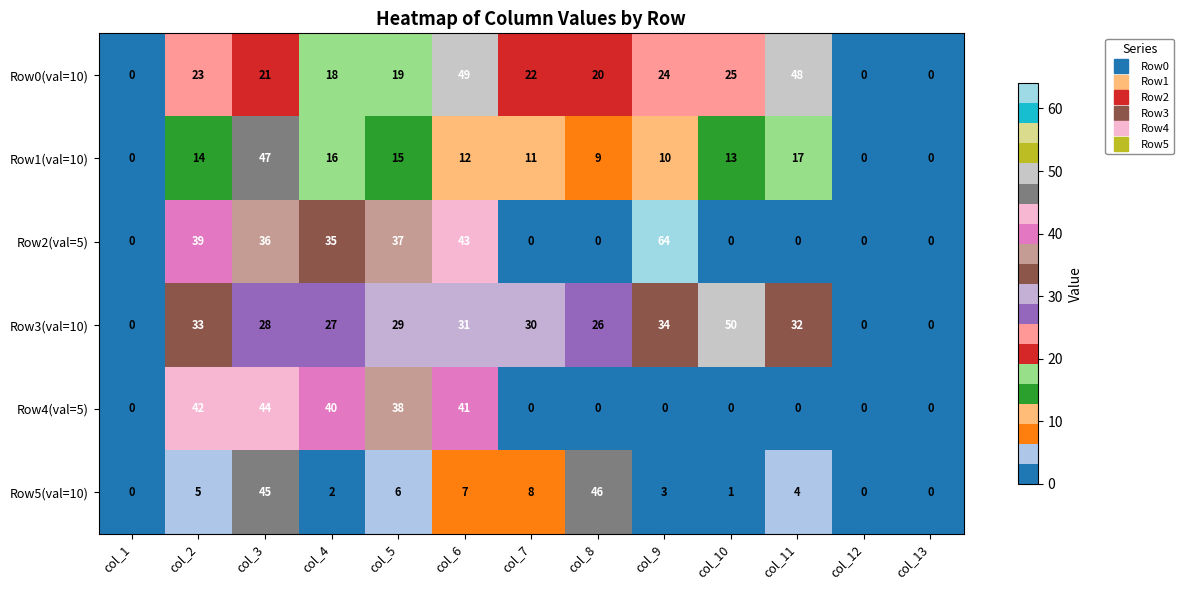

The Row5(val=10) series shows 11 at col_7. True or false?

False